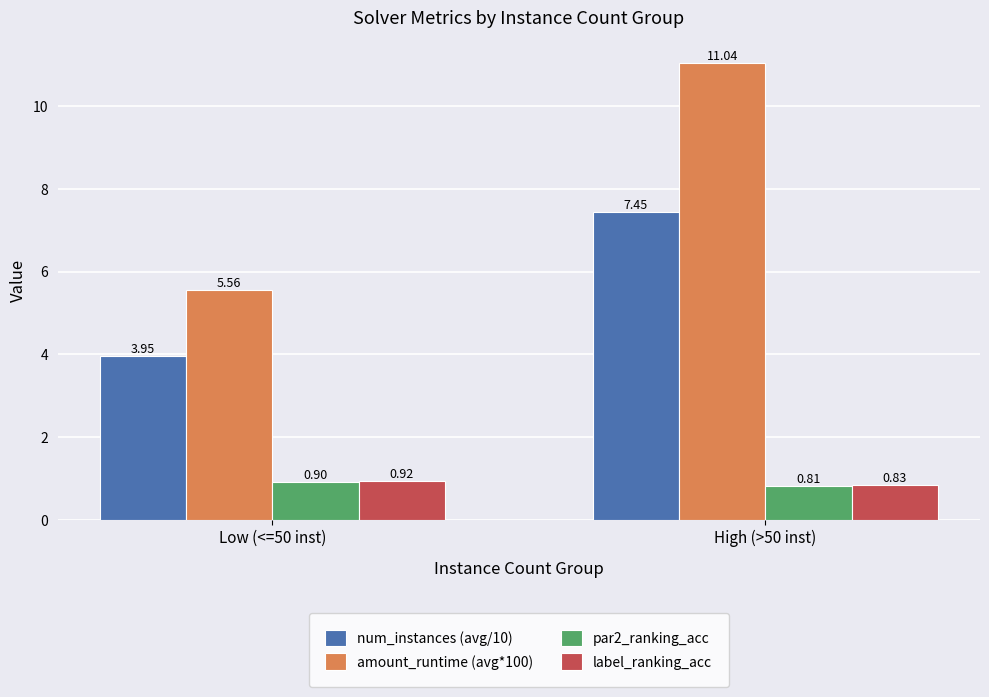

What is the difference between the num_instances (avg/10) values at High (>50 inst) and Low (<=50 inst)?

3.5